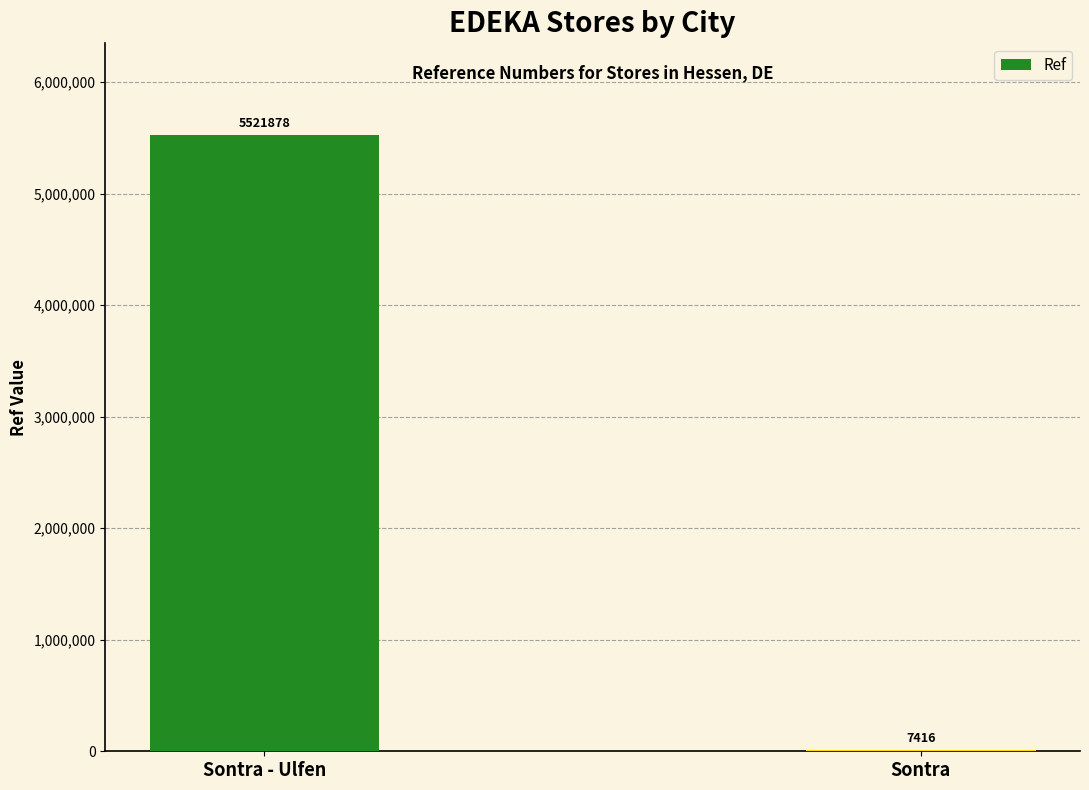

The chart shows a value of 9141788 at Sontra - Ulfen. True or false?

False